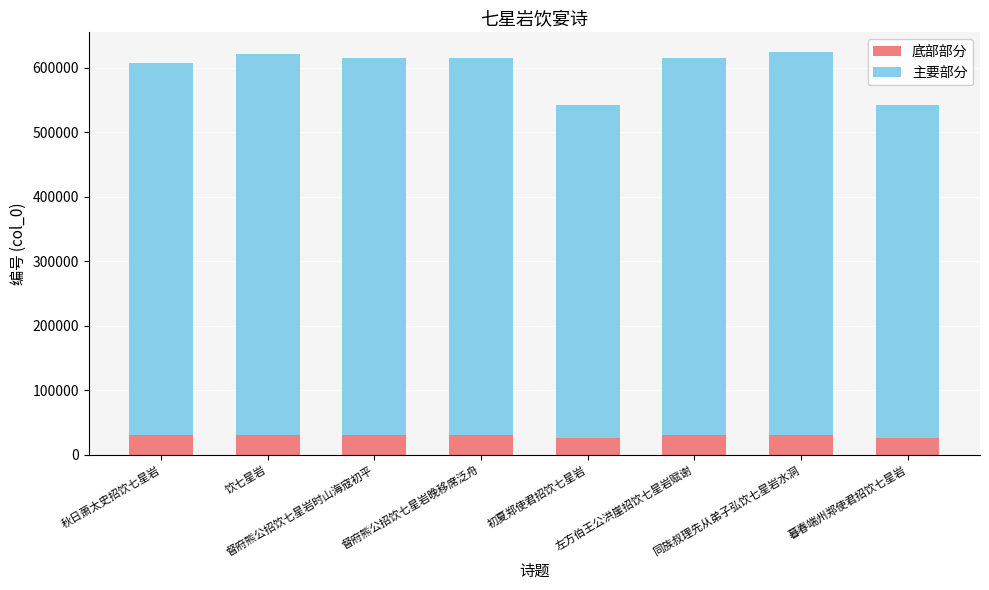

Count the number of data series in this chart.

2